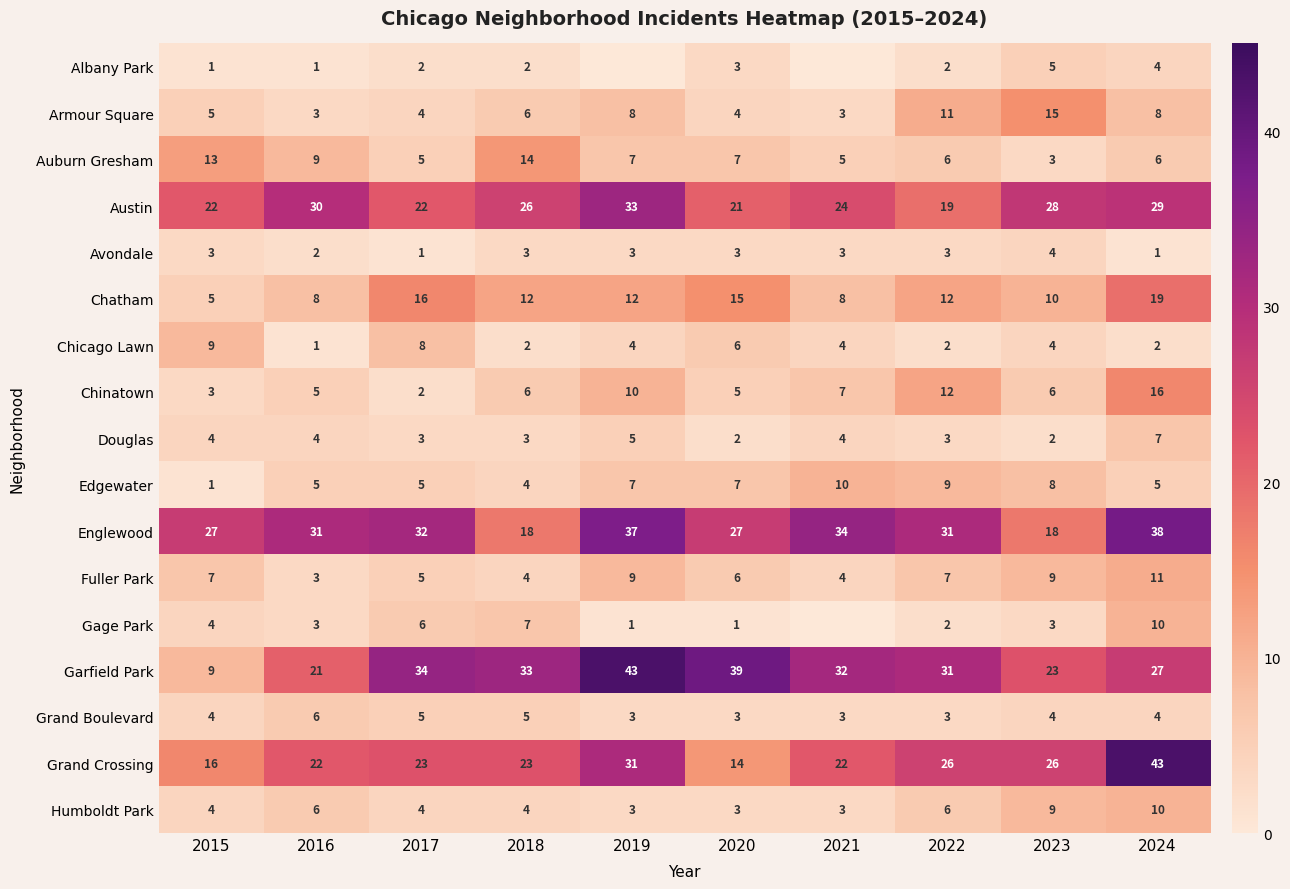

What is the difference between the maximum and minimum values in the Grand Crossing series?

29